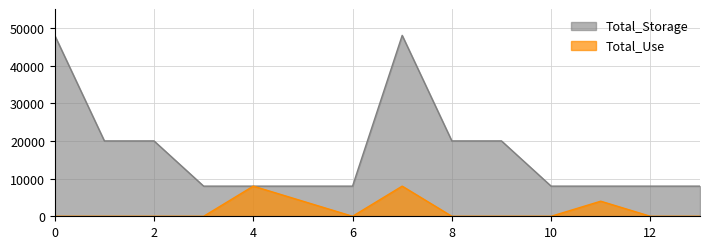

At 4, list the series in order from largest to smallest.

Total_Use, Total_Storage